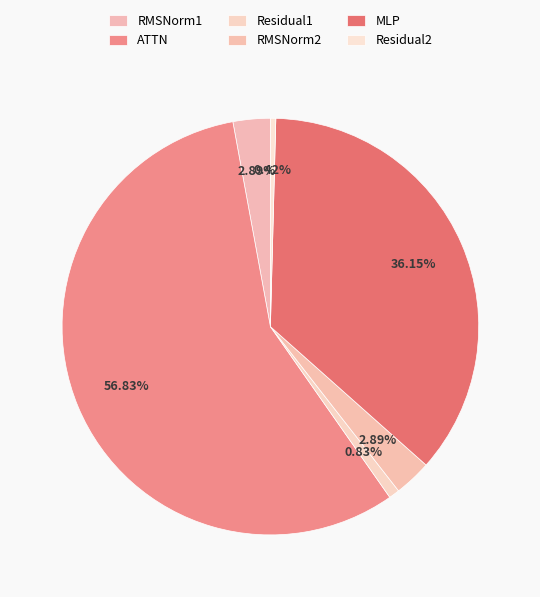

Which slice is the smallest?

Residual2